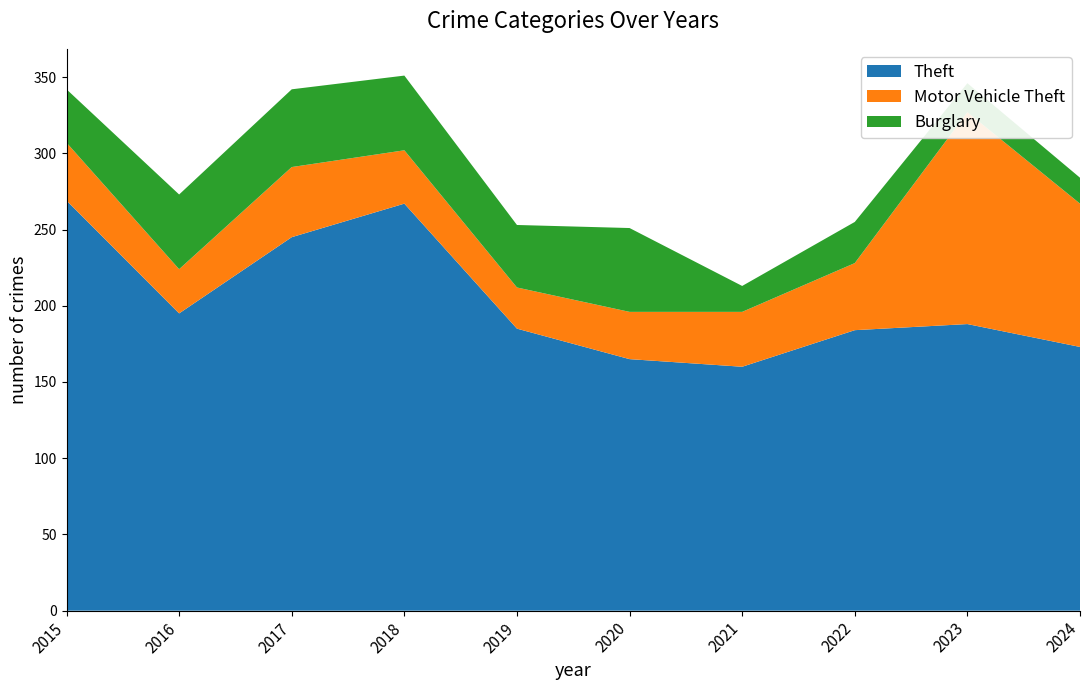

Reading left to right, transcribe all the data shown in this chart.

Theft: 2015=269	2016=195	2017=245	2018=267	2019=185	2020=165	2021=160	2022=184	2023=188	2024=173
Motor Vehicle Theft: 2015=38	2016=29	2017=46	2018=35	2019=27	2020=31	2021=36	2022=44	2023=139	2024=94
Burglary: 2015=35	2016=49	2017=51	2018=49	2019=41	2020=55	2021=17	2022=27	2023=19	2024=17